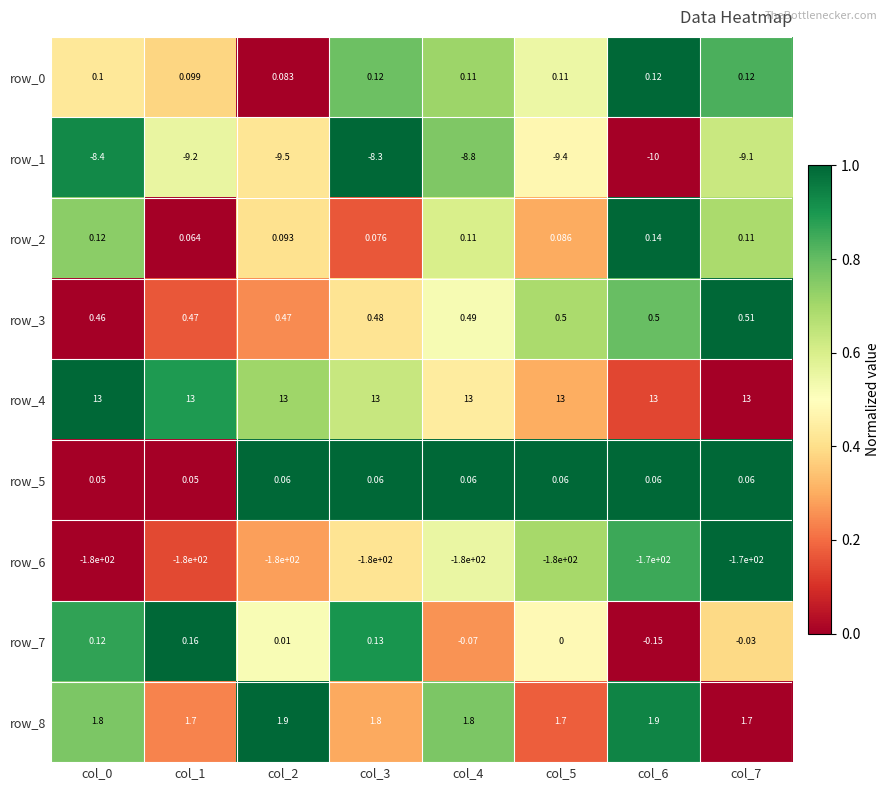

Is the value of row_4 at col_3 greater than the value of row_8 at col_2?

Yes